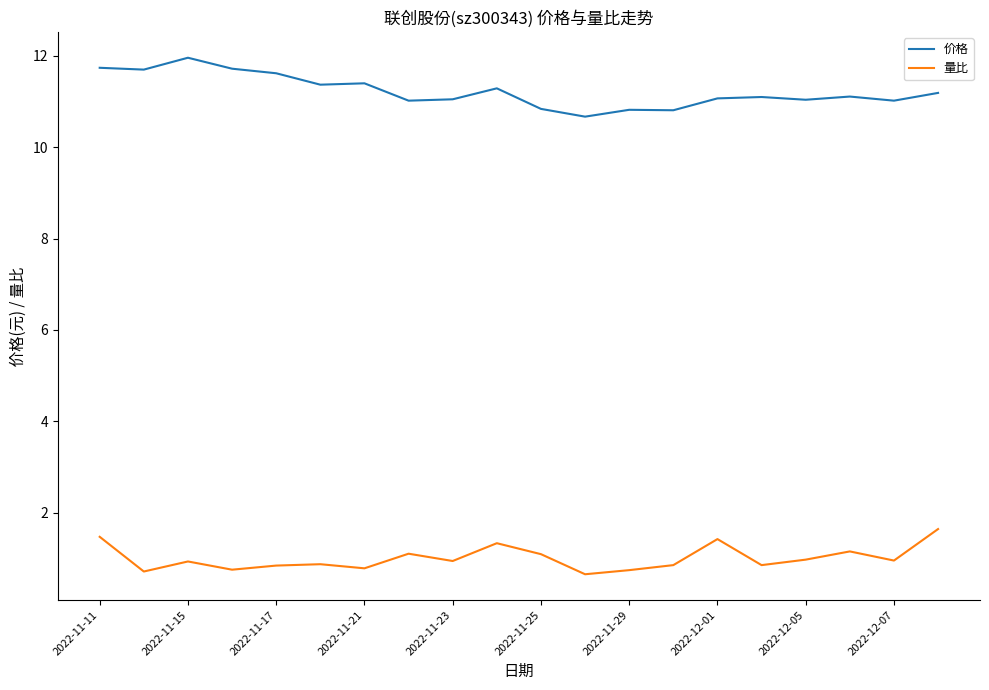

True or false: 价格 and 量比 intersect in this chart.

False